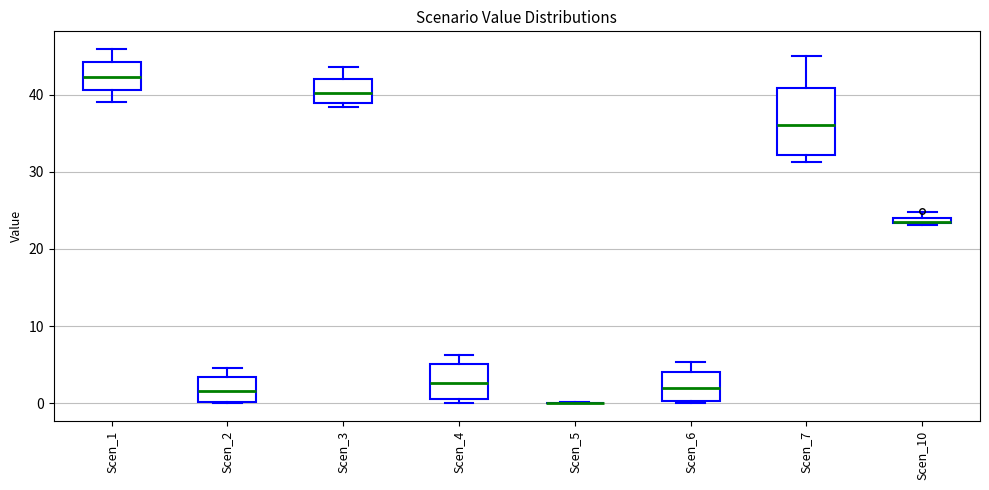

Where is the upper edge of the box for Scen_10 on the y-axis? The values are not printed on the chart, so give them approximately, as read against the axis.

24